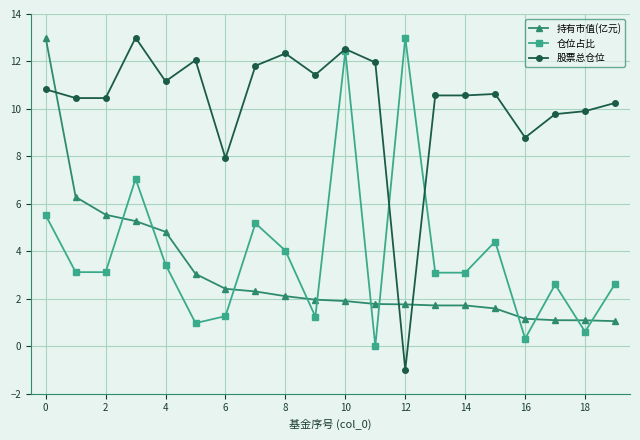

At how many categories does at least one series exceed 1?

20